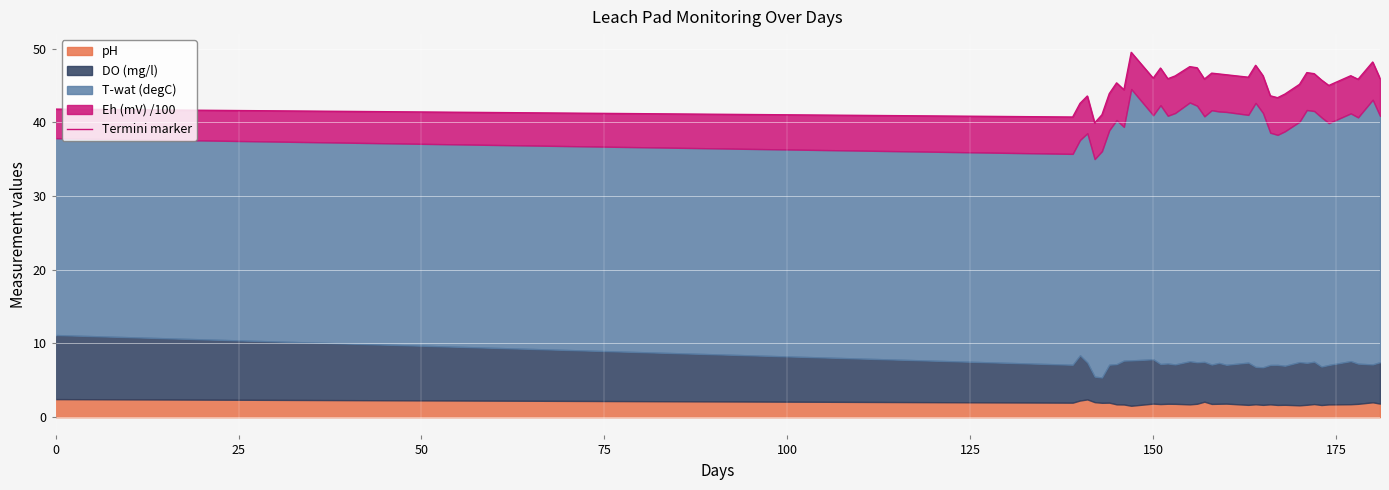

How many points are higher than both their immediate neighbors (excluding endpoints)?

10